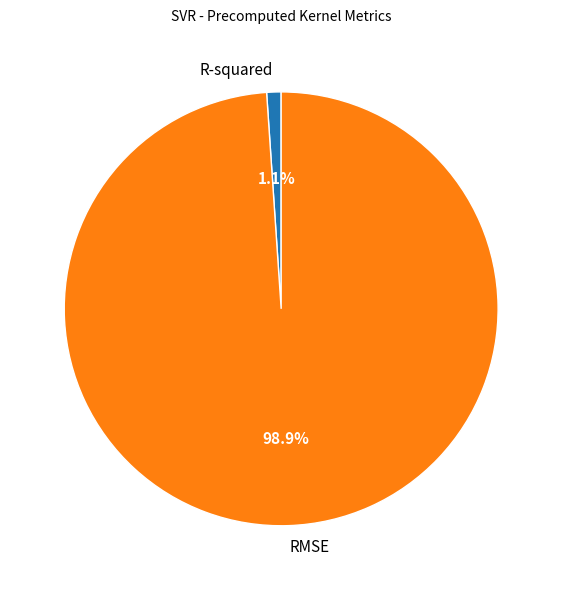

To the nearest percent, what is the average slice percentage?

50%